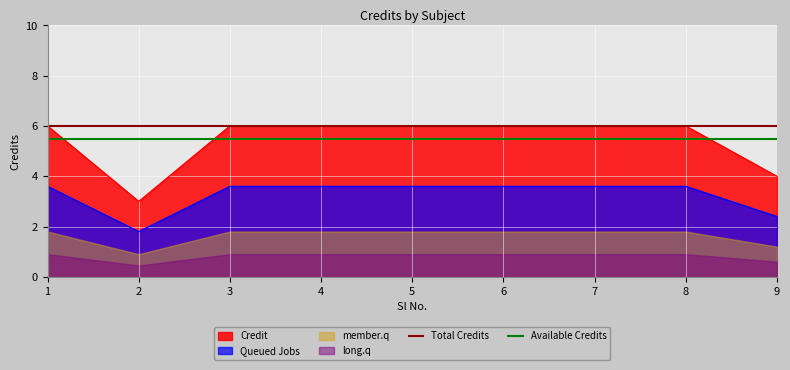

What is the sum of all values?

49